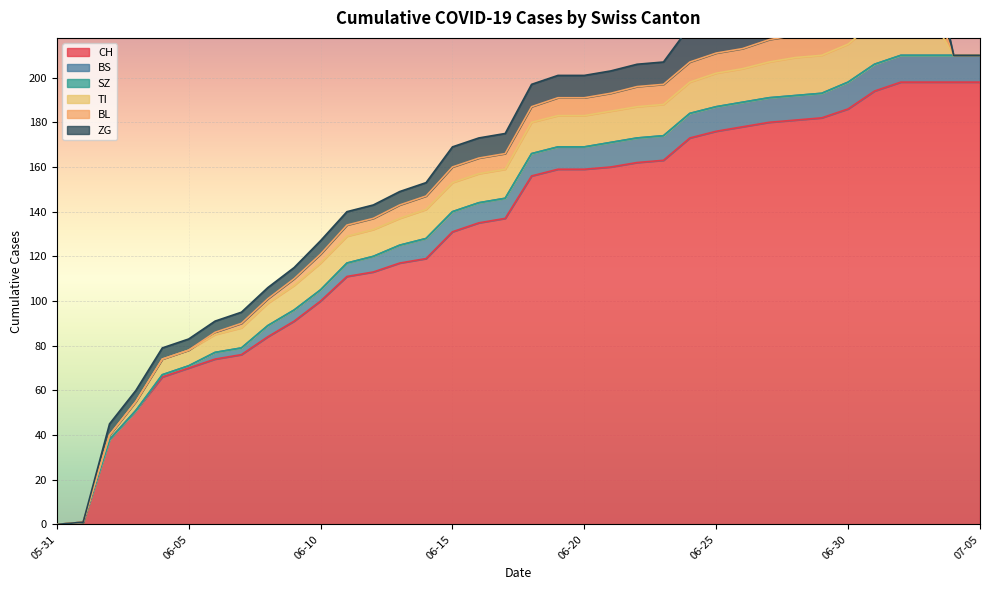

Does the chart display data point markers on the line(s)?

No